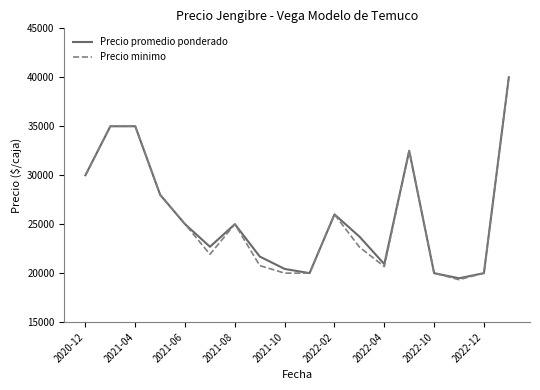

What is the maximum value shown in the chart?

40000